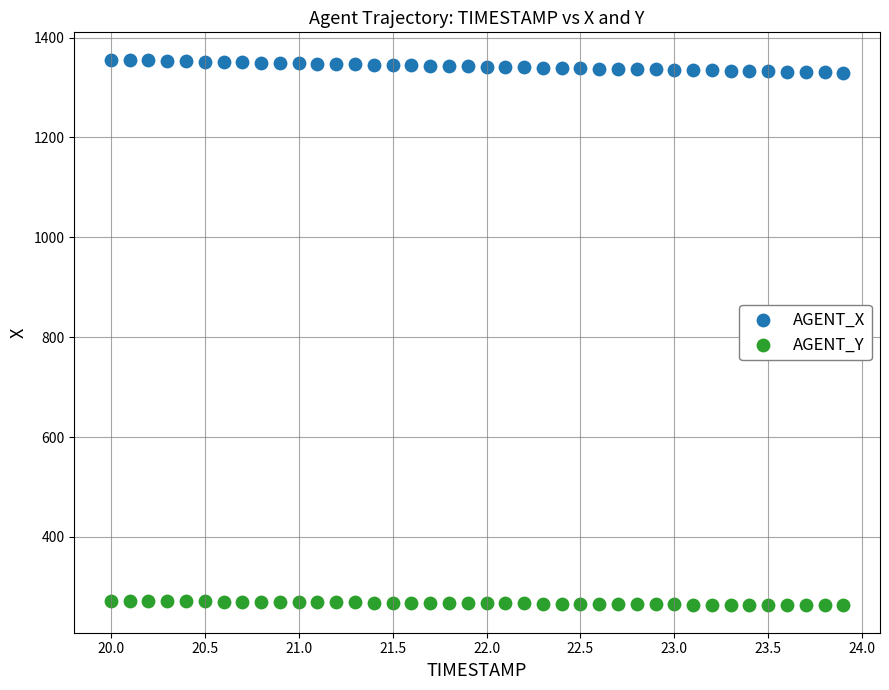

Which series has the largest Y range (max minus min)?

AGENT_X